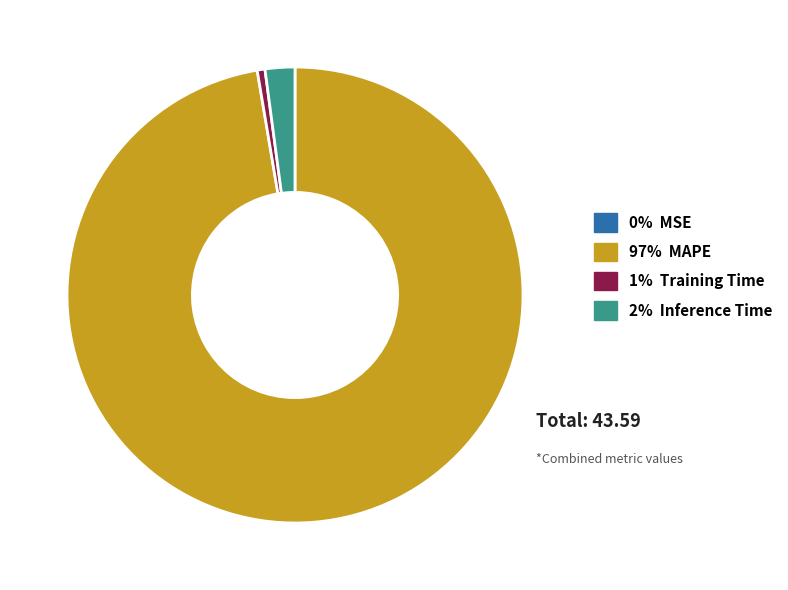

Is there a majority slice in this chart?

Yes